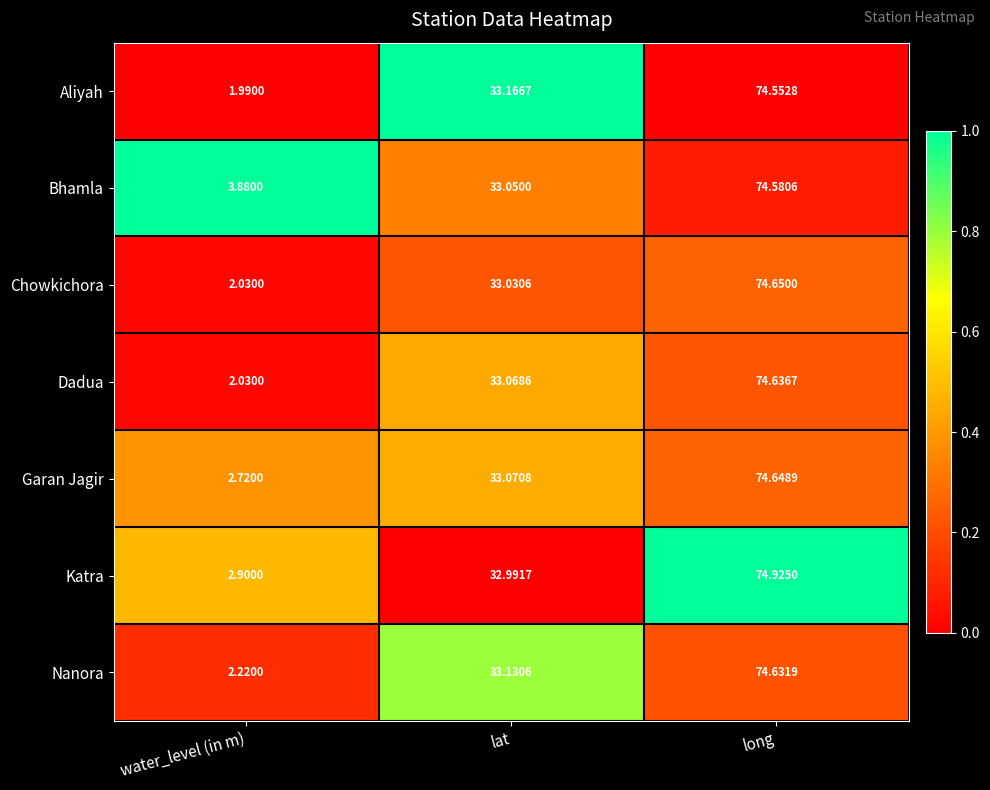

At which label does Garan Jagir first exceed 33?

lat